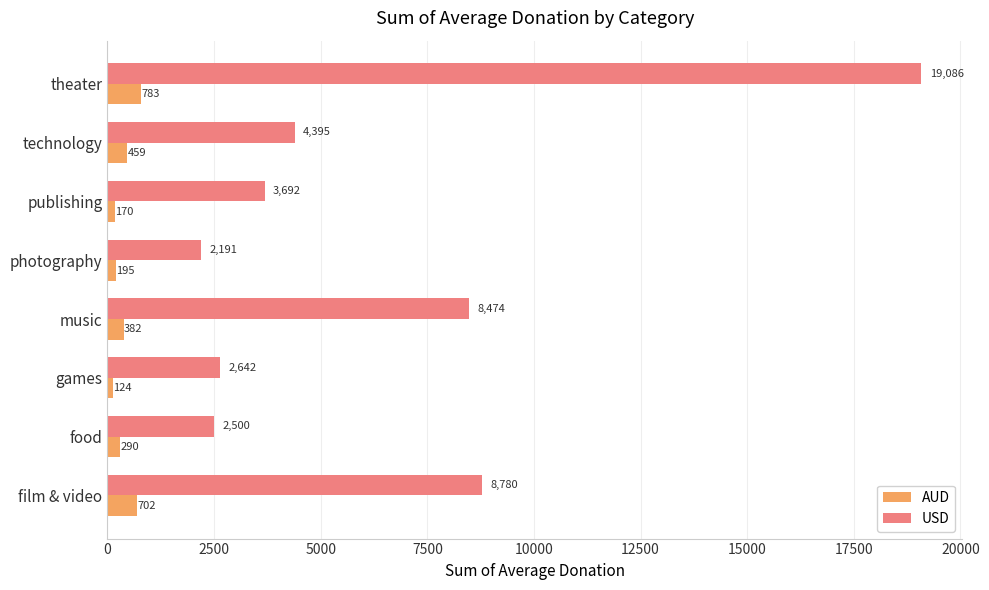

What are all the series names shown in the legend?

AUD, USD